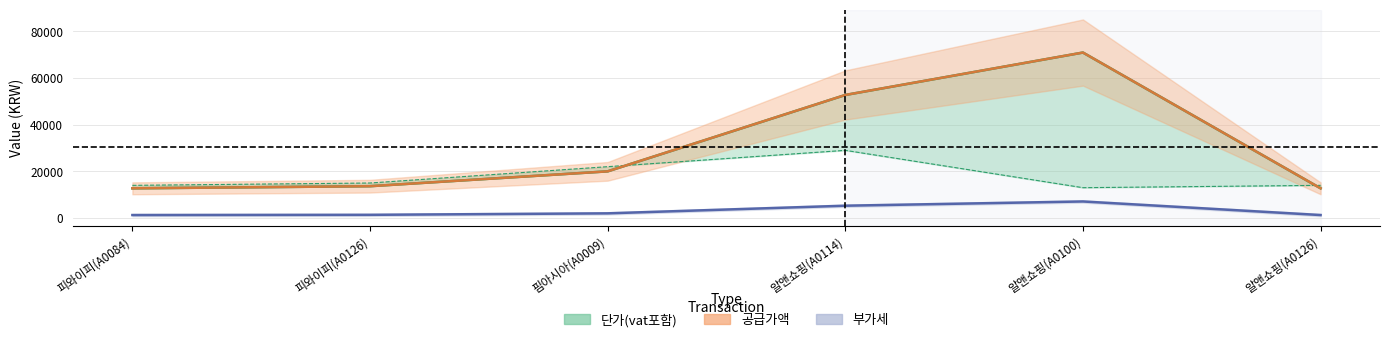

The value of 공급가액 at 핌아시아(A0009) is 30339. True or false?

False